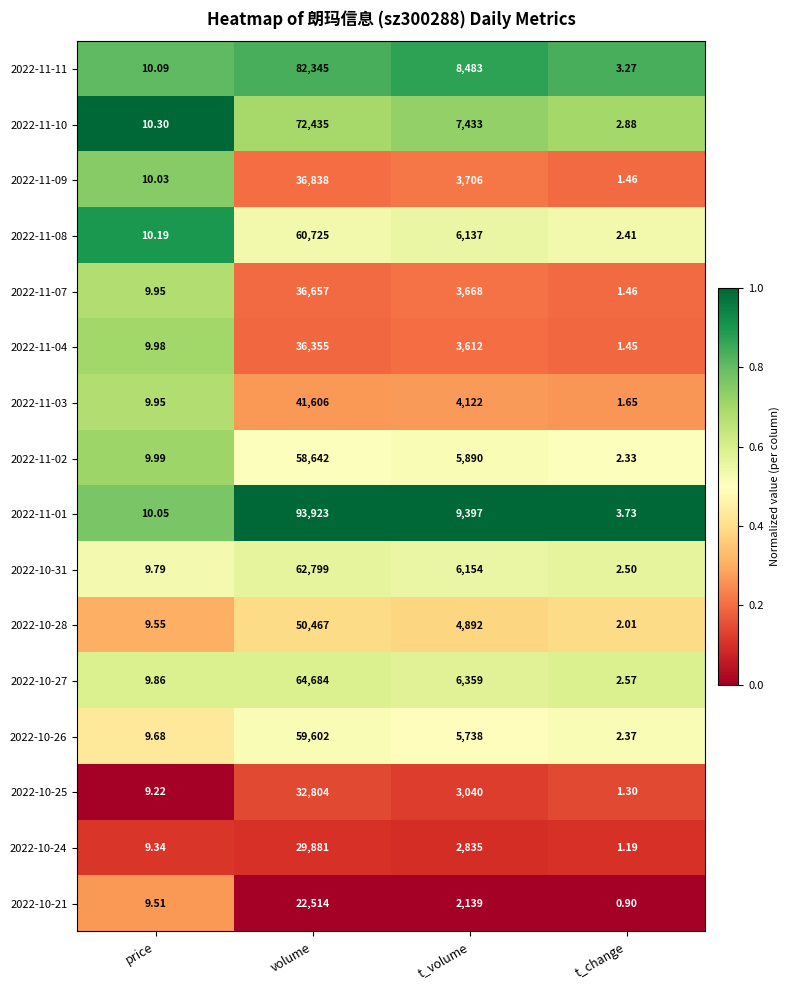

At which category is the sum across all series the highest?

volume